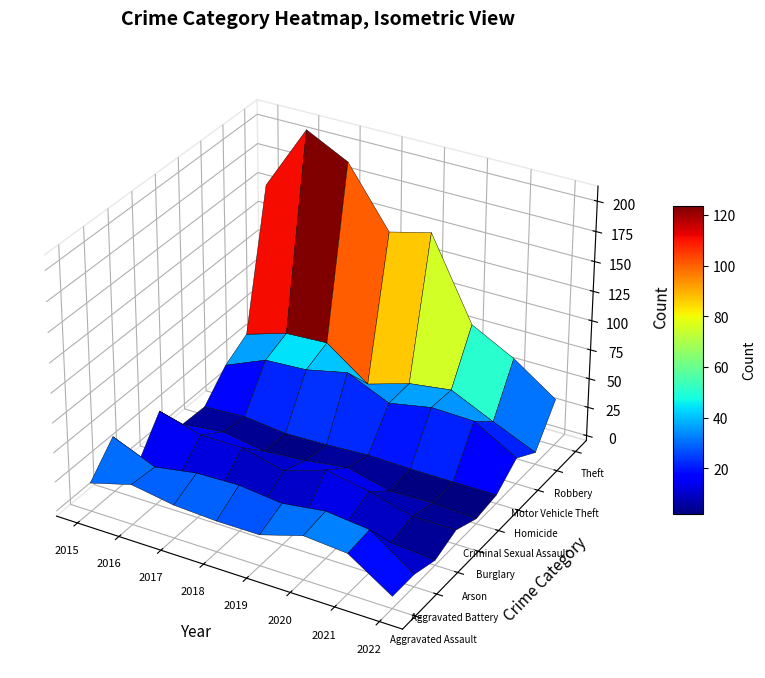

Which series has the largest total across all categories?

Theft